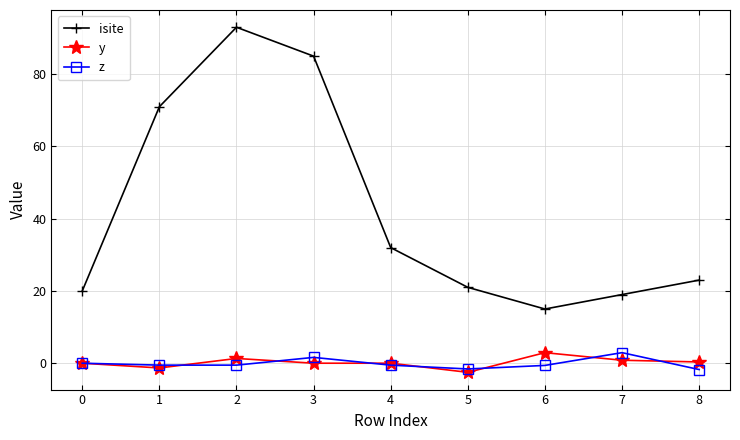

What is the sum of the y values at 0 and 5?

-2.5